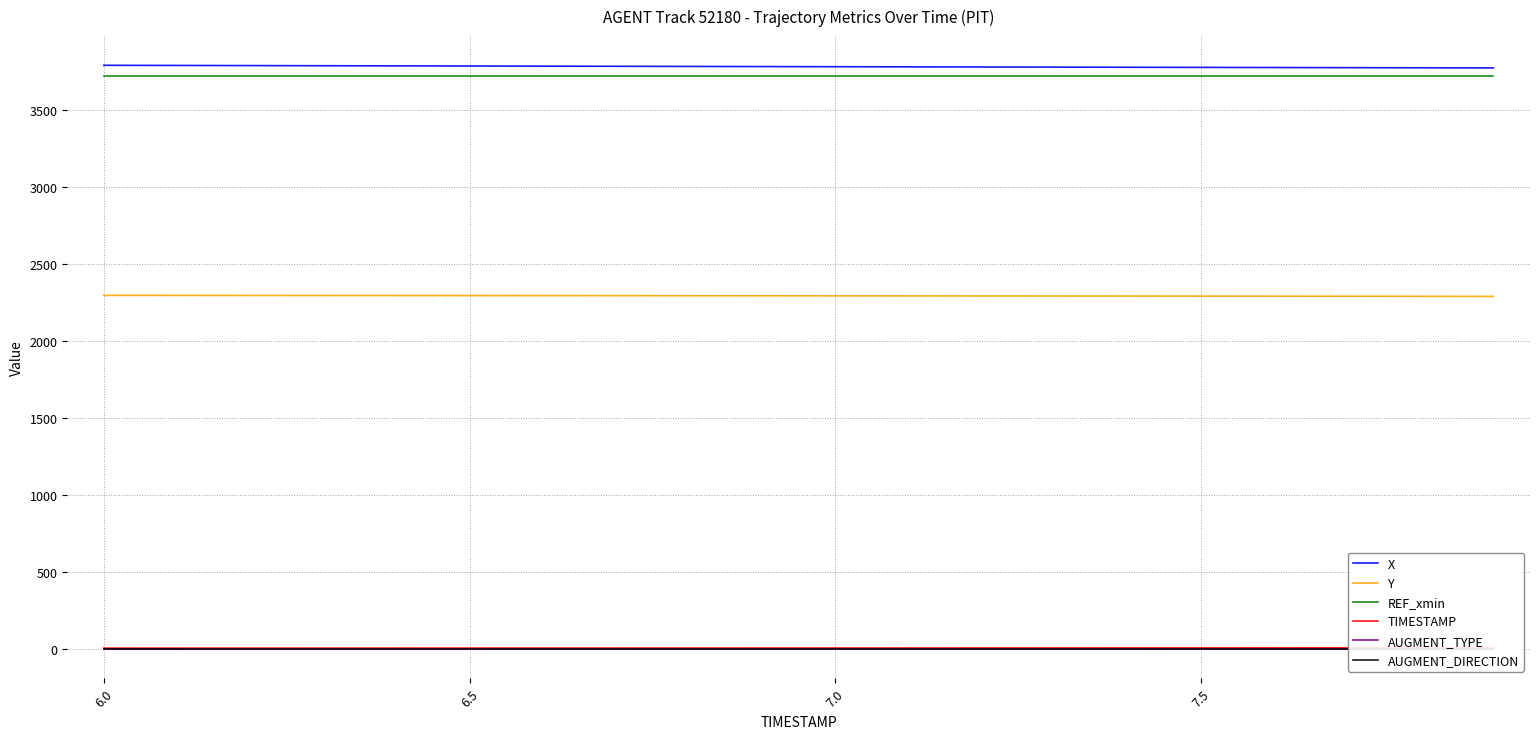

True or false: REF_xmin and Y intersect in this chart.

False